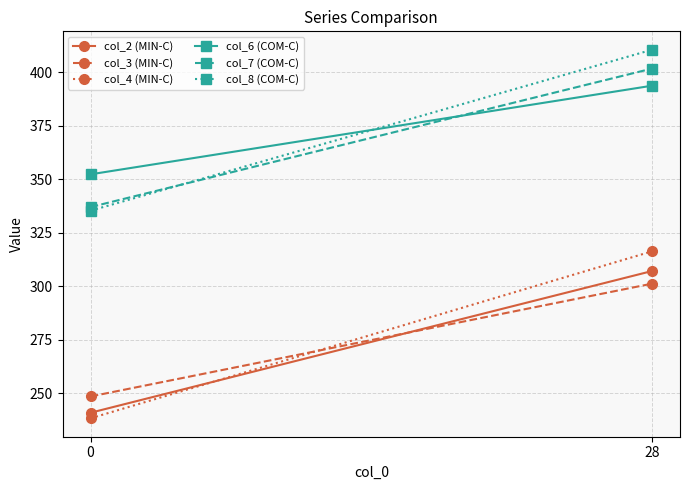

Reading left to right, list all the values displayed in this chart.

col_2 (MIN-C): 0=240.9	28=307.1
col_3 (MIN-C): 0=248.5	28=301.2
col_4 (MIN-C): 0=238.3	28=316.3
col_6 (COM-C): 0=352.3	28=393.7
col_7 (COM-C): 0=337.0	28=401.7
col_8 (COM-C): 0=335.3	28=410.5